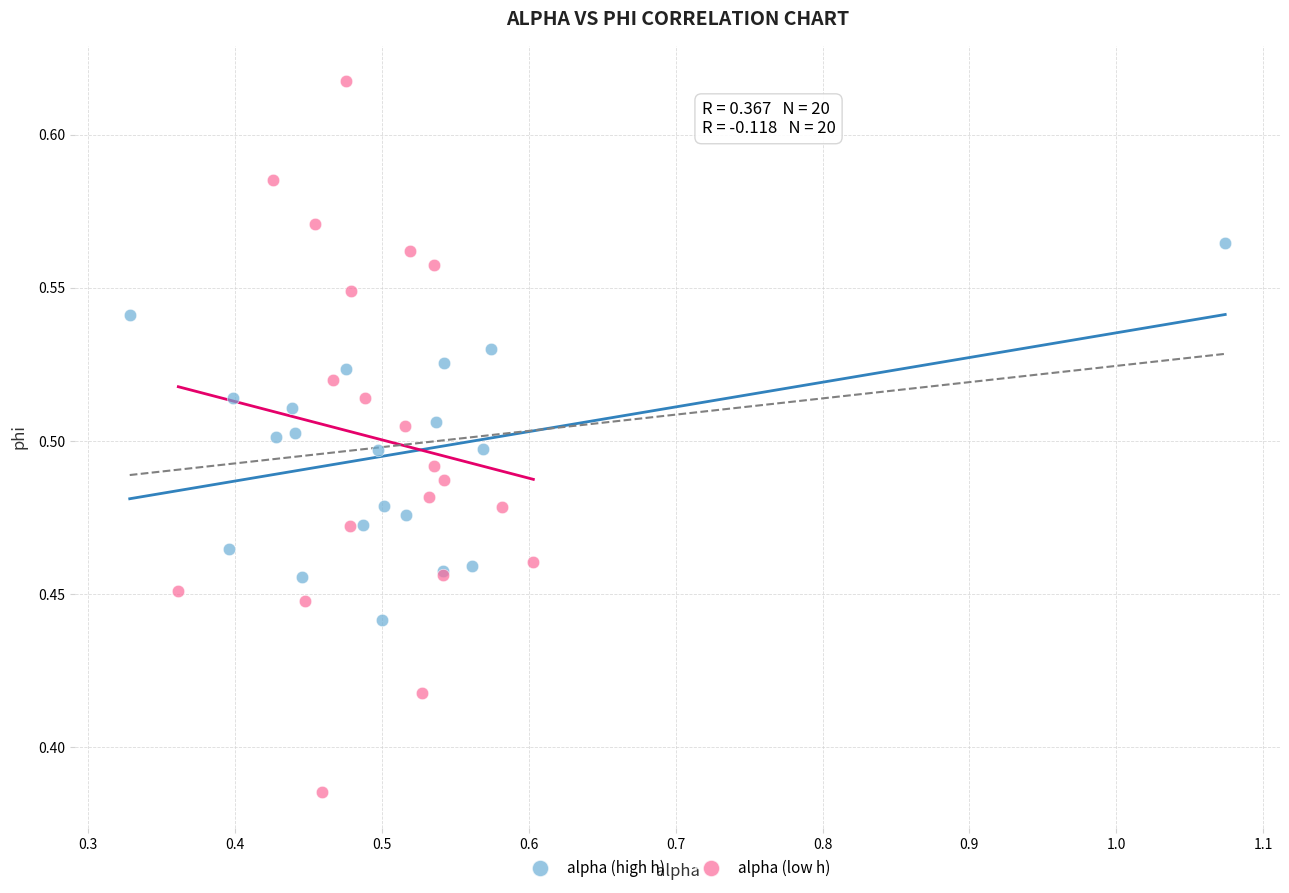

Which series contains the lowest Y value?

alpha (low h)